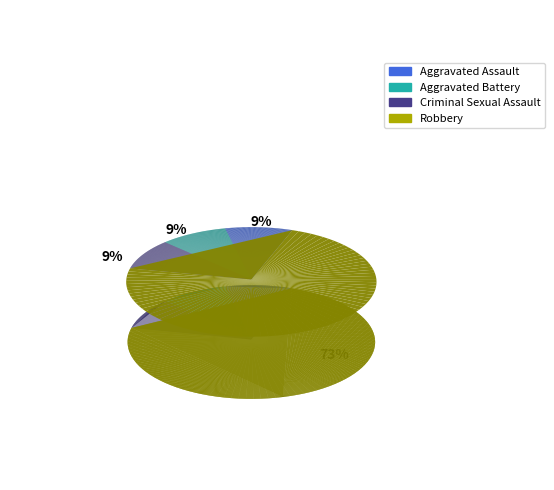

Count the number of slices in the pie.

4